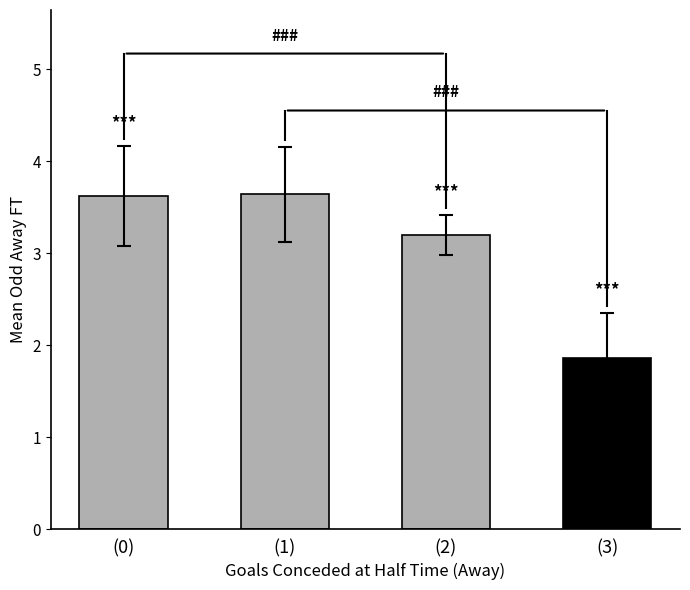

What is the sum of the values at (2) and (3)?

5.1